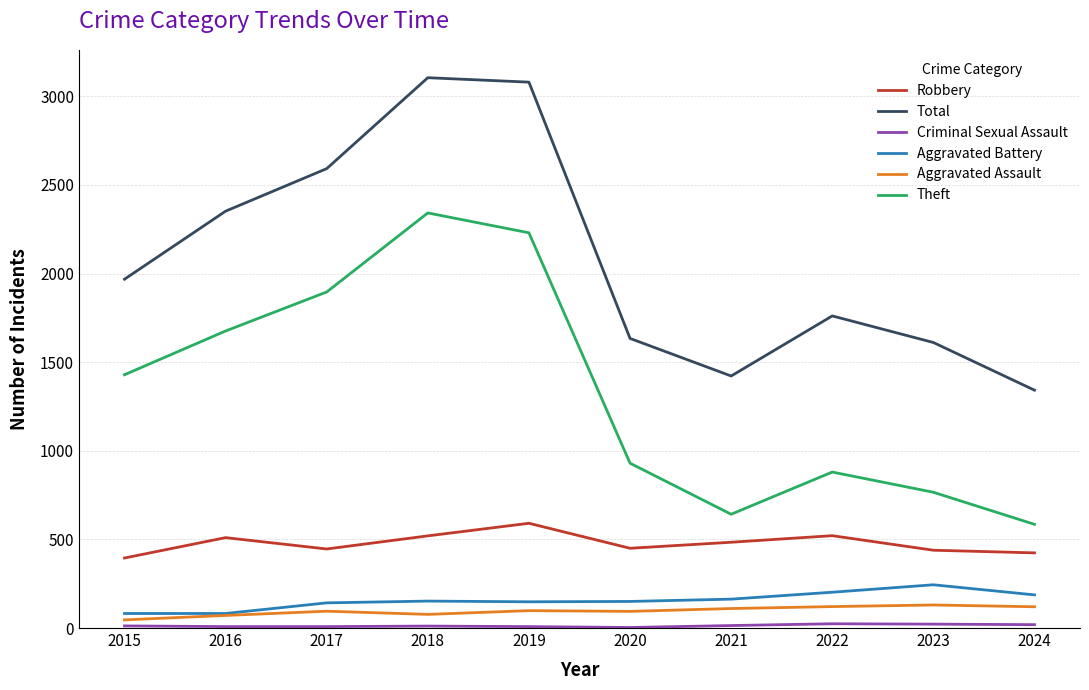

What is the difference between the maximum and minimum values in the Aggravated Assault series?

84